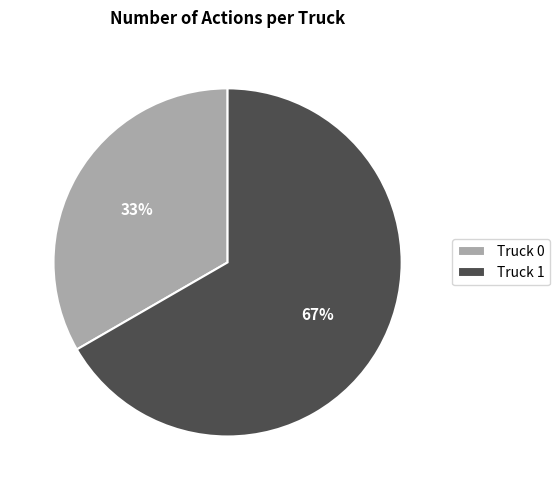

To the nearest percent, what is the combined percentage of Truck 1 and Truck 0?

100%